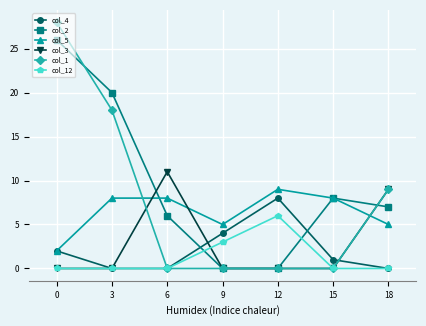

What is the spread (max minus min) of values at 9?

5